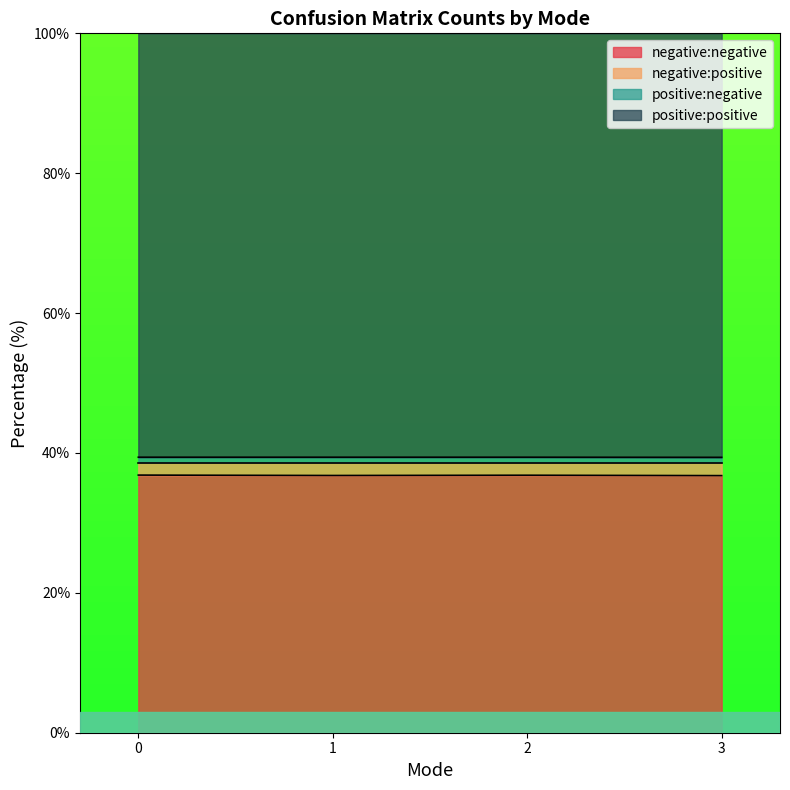

True or false: negative:negative and positive:negative intersect in this chart.

False